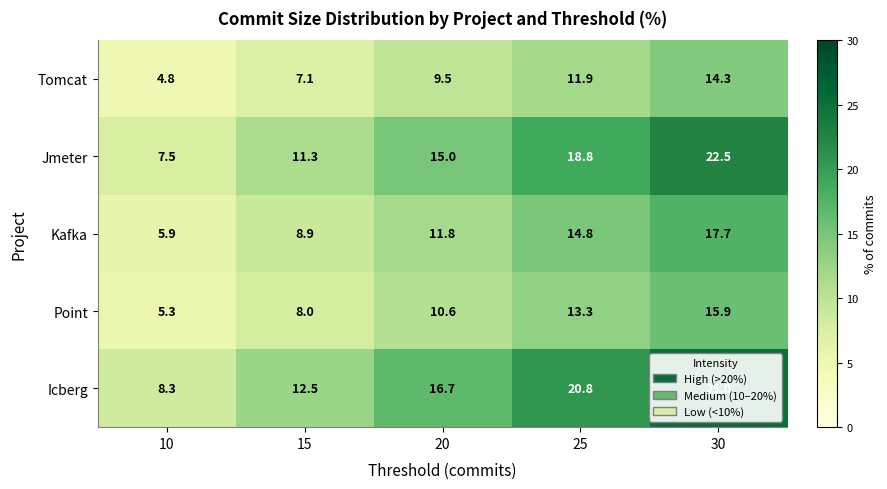

What is the lowest value of the Point series?

5.3